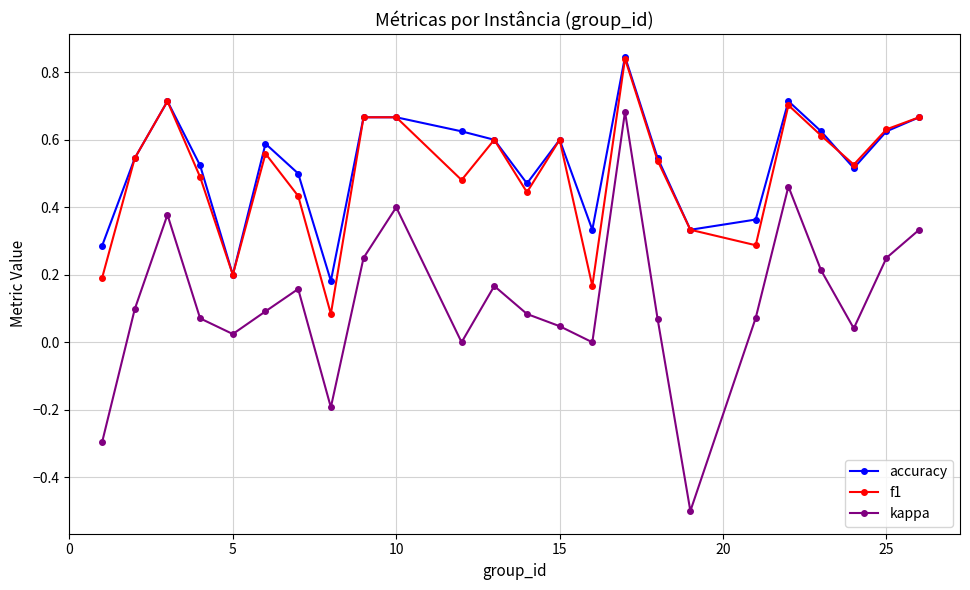

What are all the series names shown in the legend?

accuracy, f1, kappa